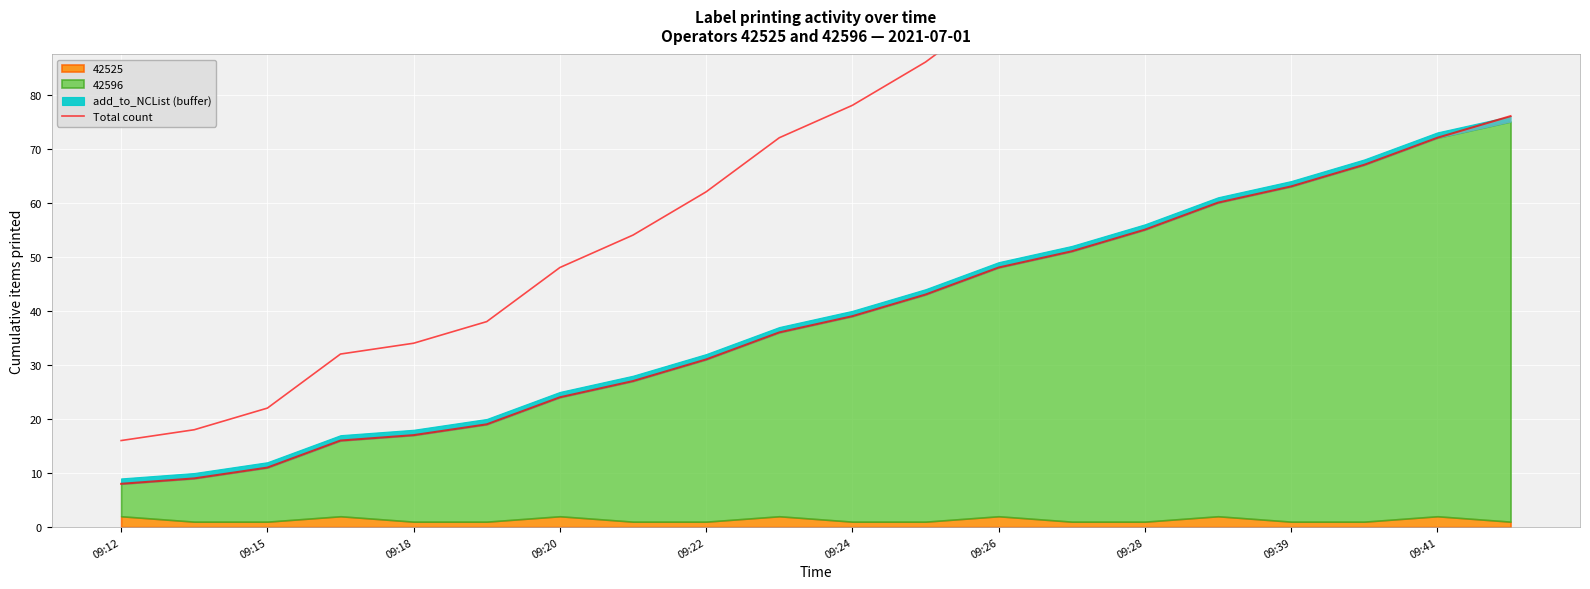

At which label does the data first exceed 78?

11